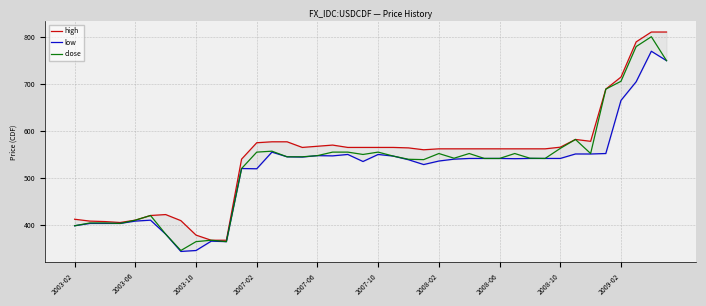

Does the chart display data point markers on the line(s)?

No